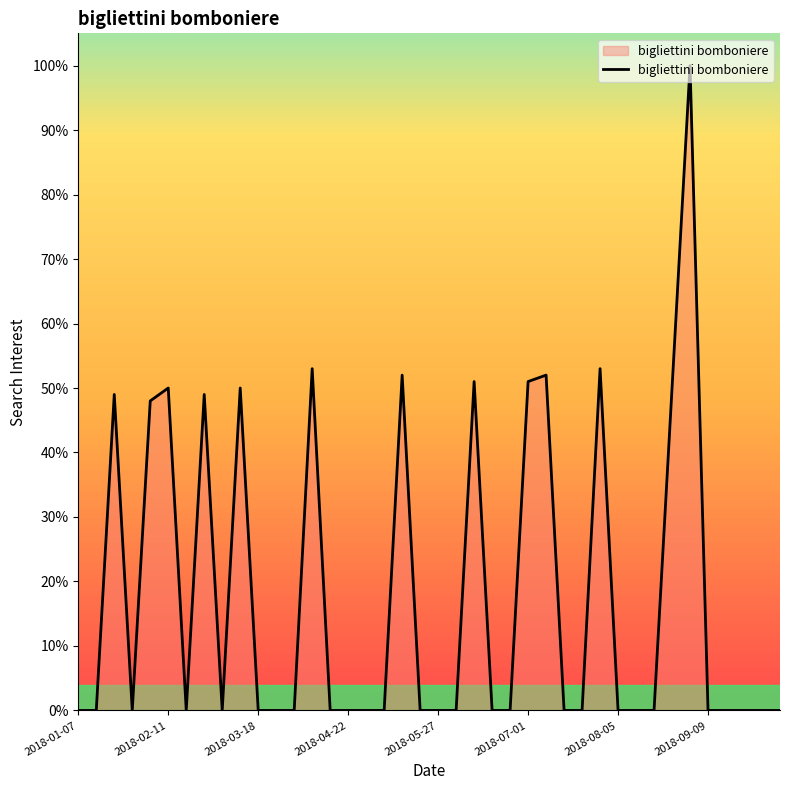

How many lines are shown in the chart?

1